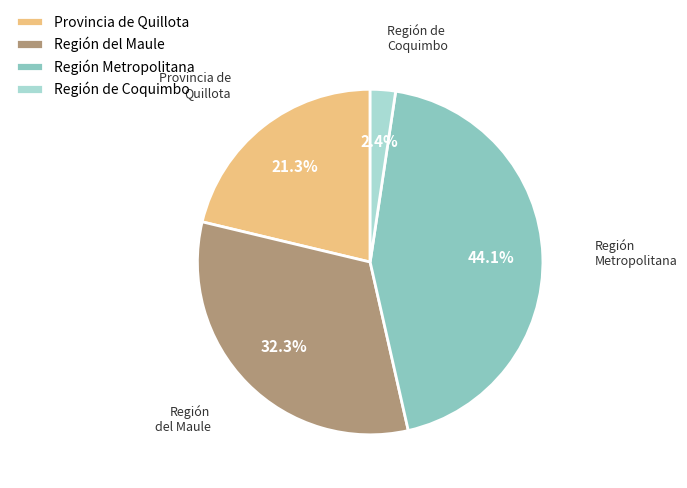

Between Región del Maule and Región Metropolitana, which is larger?

Región Metropolitana